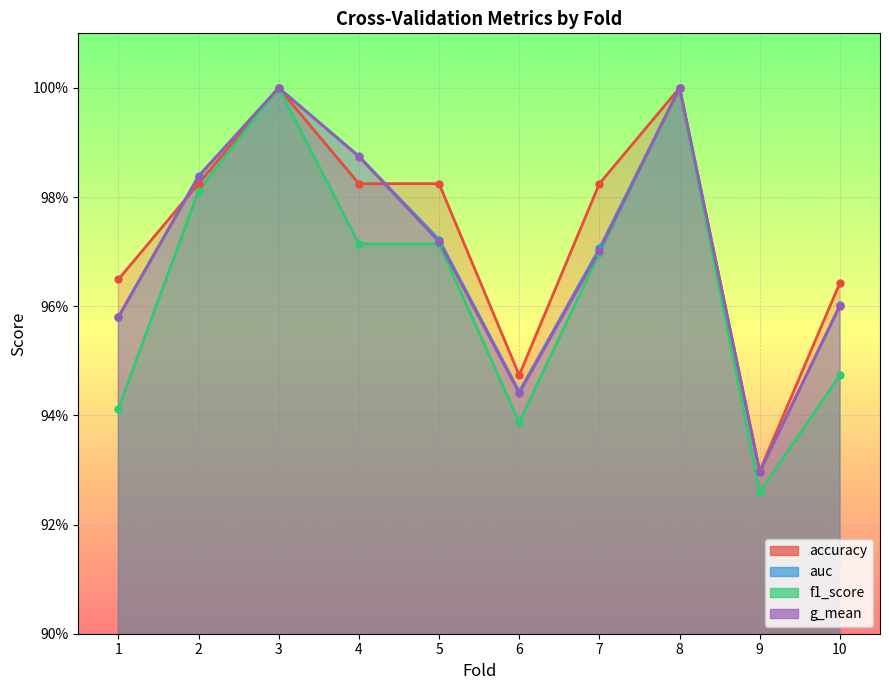

Is it true that auc equals 1.0 at 8?

True